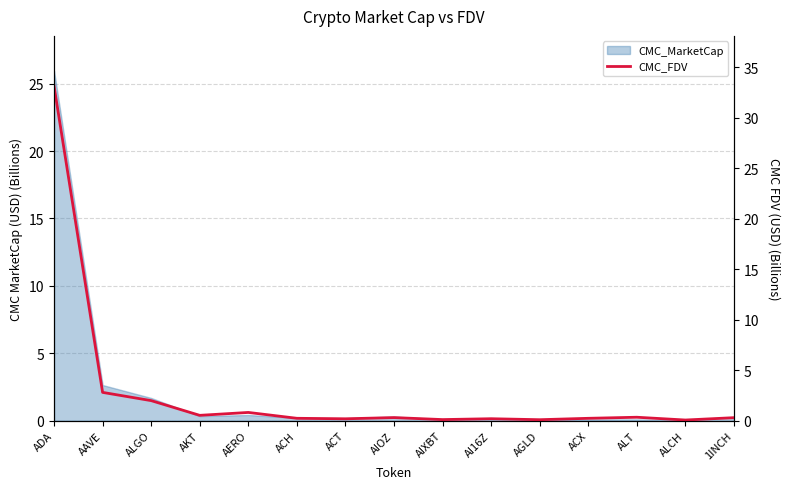

What is the maximum value shown in the chart?

33.1